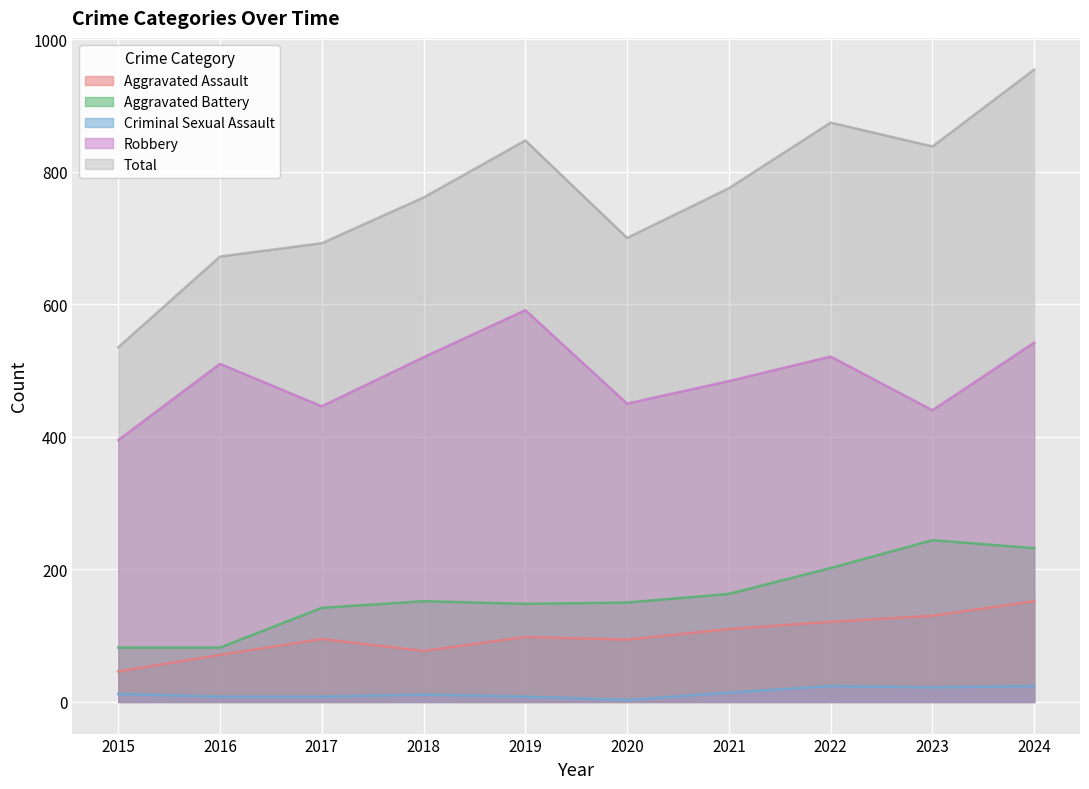

Reading left to right, extract all data points from this chart.

Aggravated Assault: 46	71	95	77	98	94	110	121	130	152
Aggravated Battery: 82	82	142	152	148	150	163	202	244	232
Criminal Sexual Assault: 12	8	8	11	8	3	14	24	22	24
Robbery: 395	510	446	520	591	450	484	521	440	542
Total: 535	672	692	761	847	700	775	874	838	954